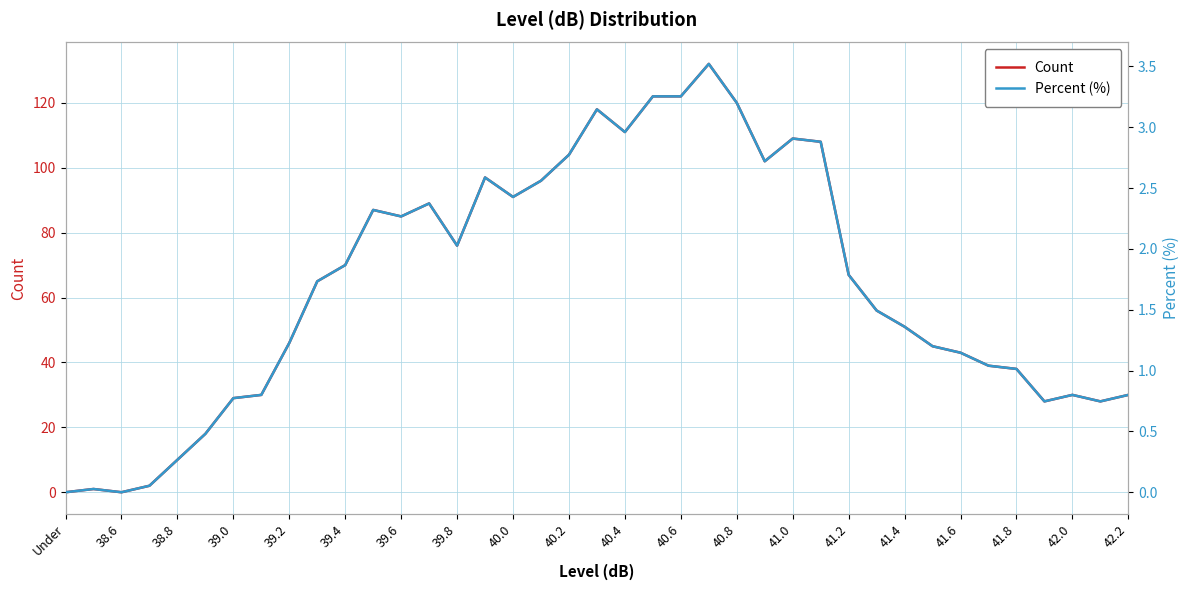

Is it true that Count equals 112.1 at 39.6?

False